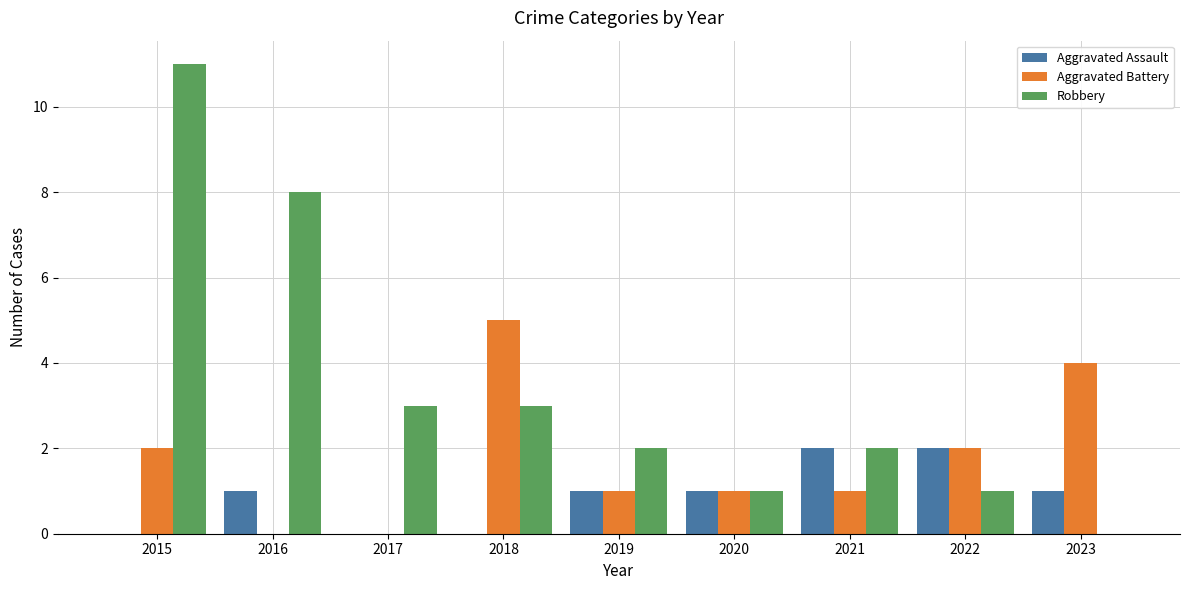

Is it true that Aggravated Battery equals 1 at 2021?

True